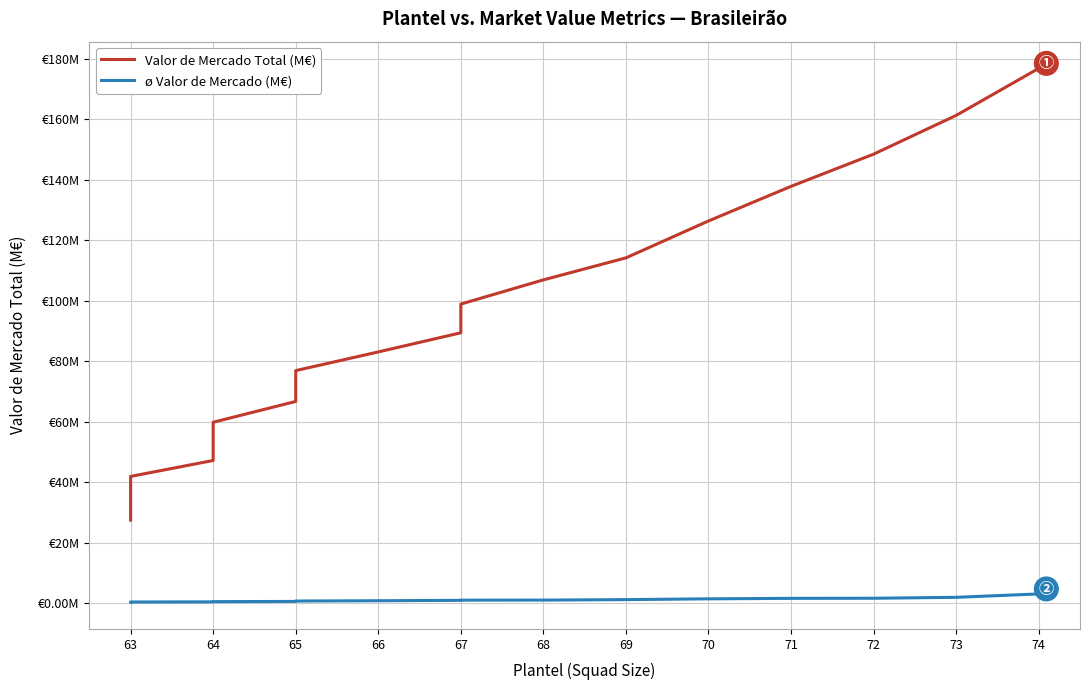

At which label does ø Valor de Mercado (M€) reach its minimum?

63